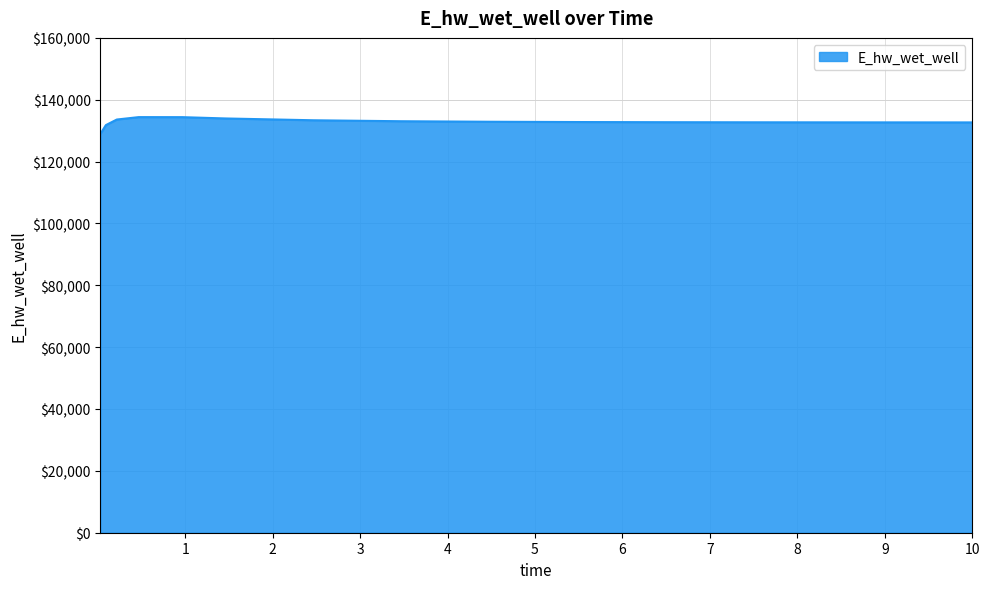

What is the difference between the maximum and minimum values?

5402.2